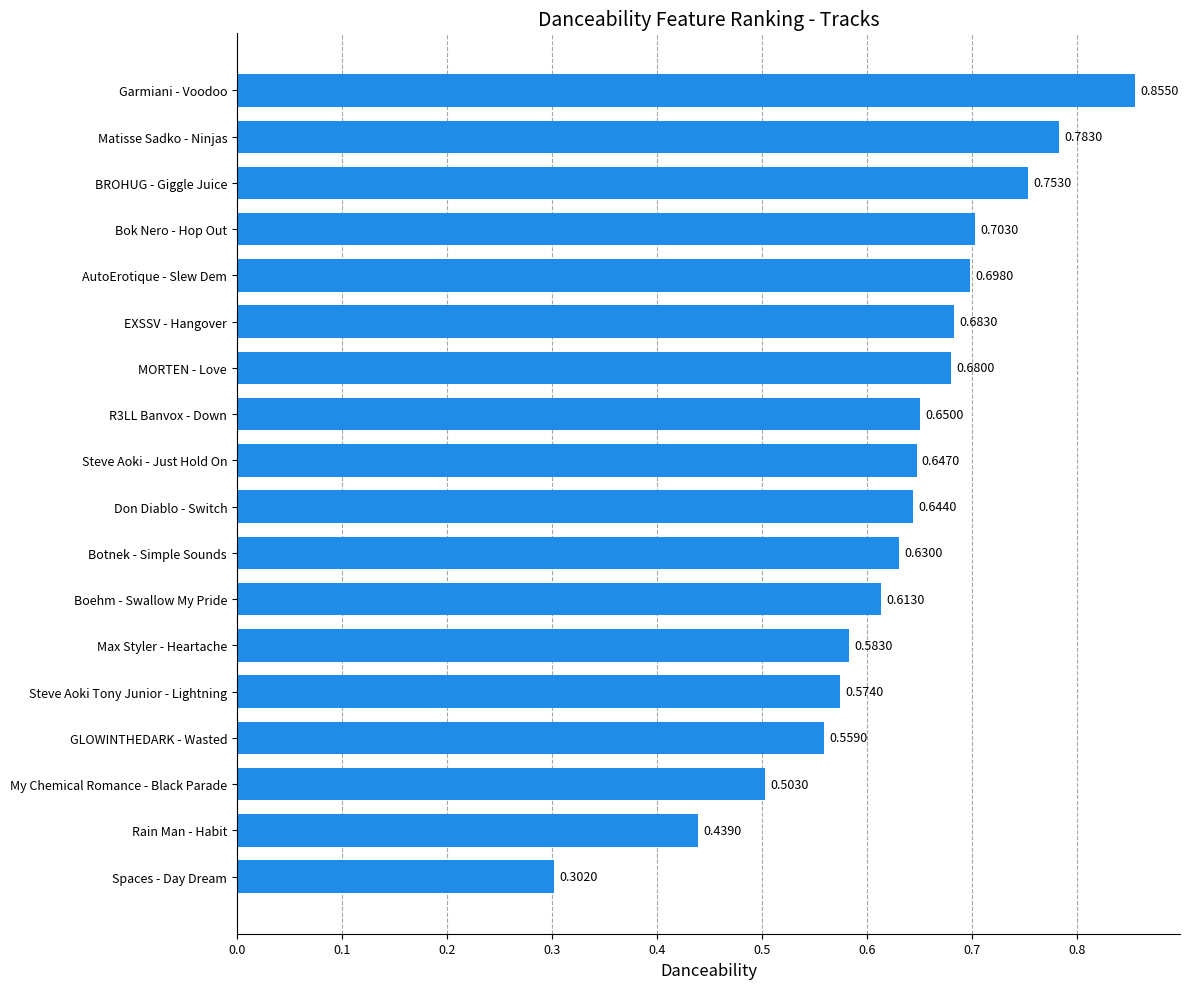

What is the sum of the values at Boehm - Swallow My Pride and Bok Nero - Hop Out?

1.3